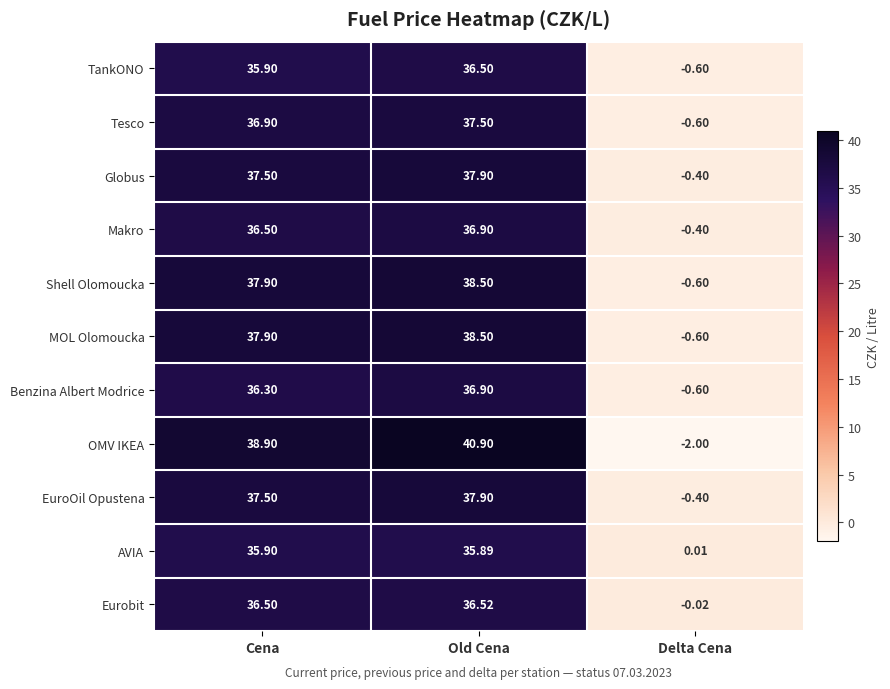

At which category is the sum across all series the highest?

Old Cena